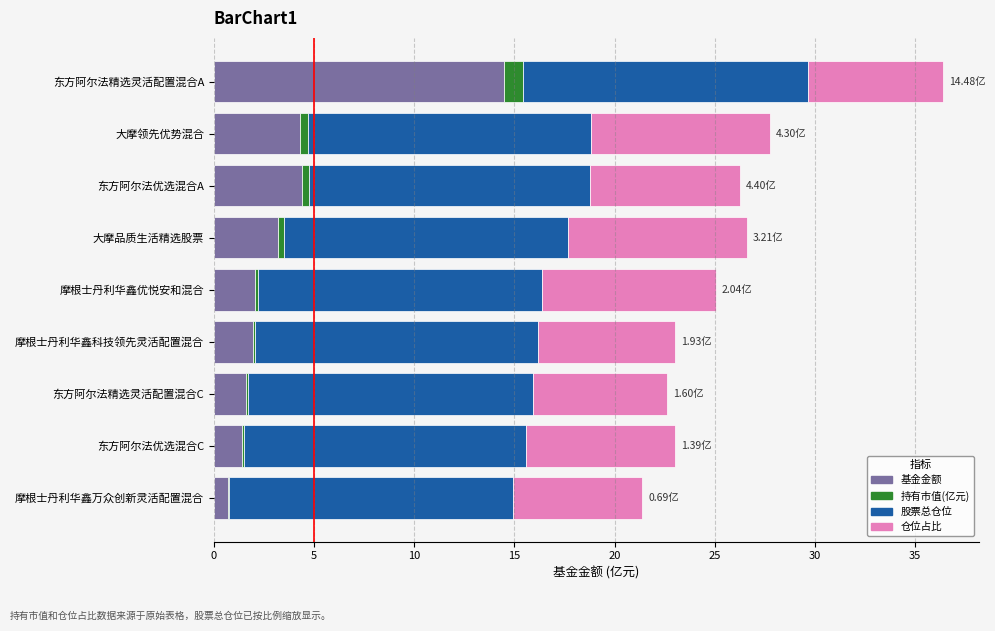

At which category is the sum across all series the highest?

东方阿尔法精选灵活配置混合A